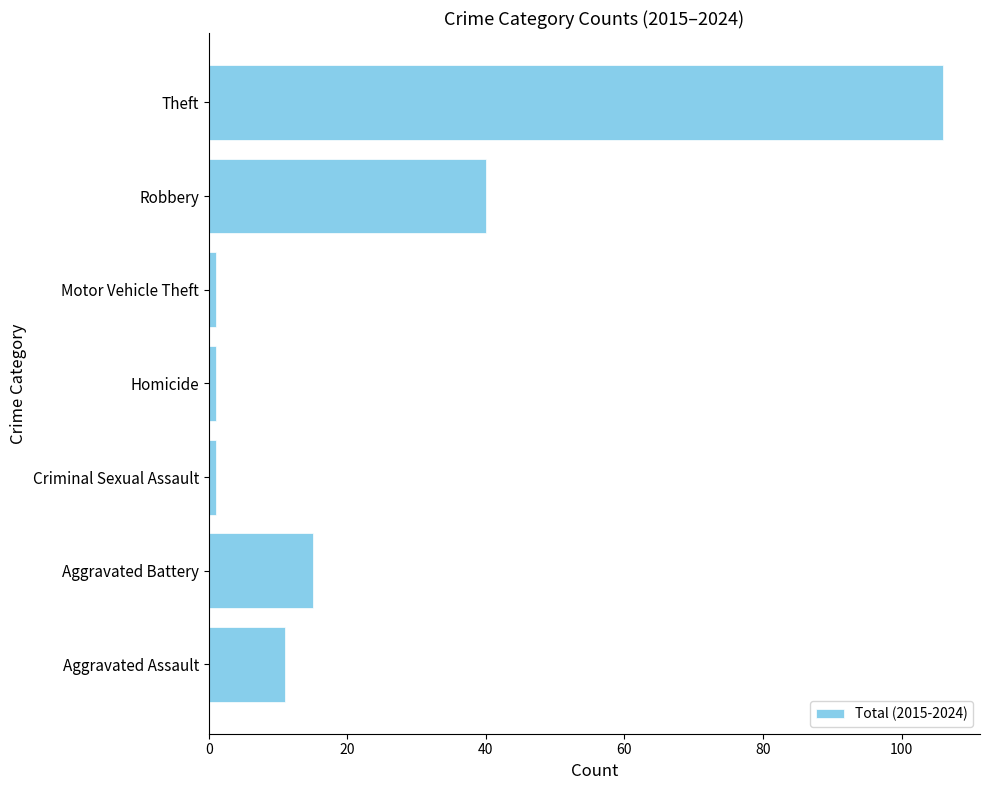

What is the ratio of the value at Theft to the value at Aggravated Assault?

9.6